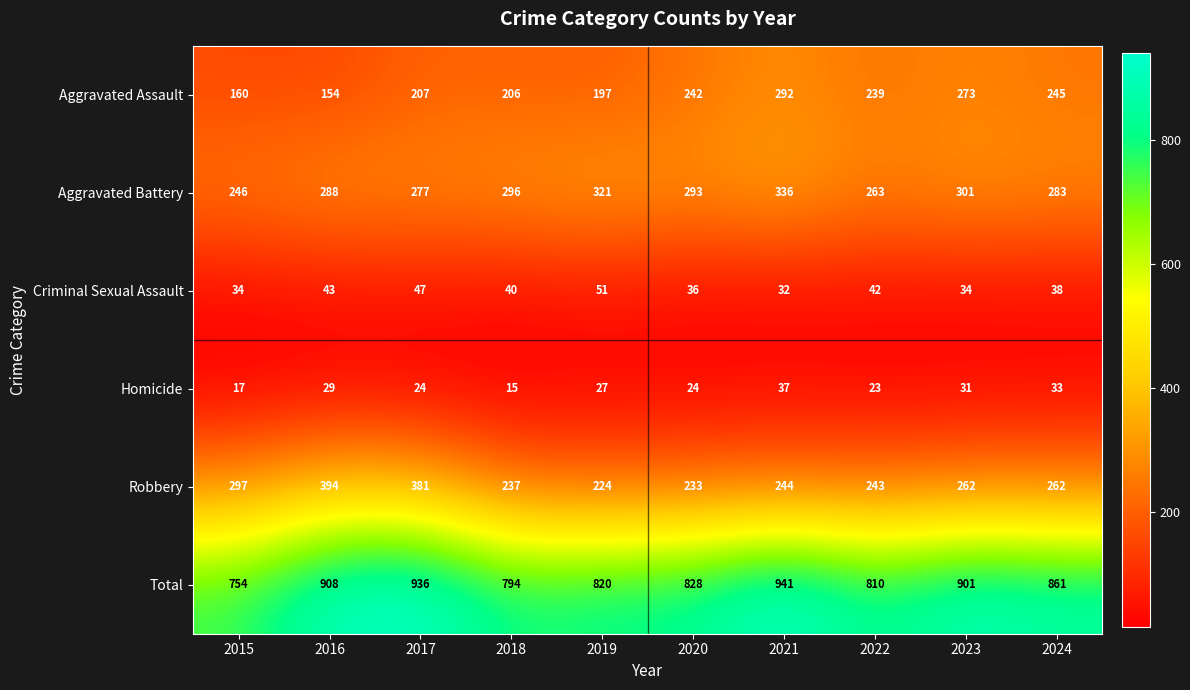

Which series has the largest range (max minus min)?

Total